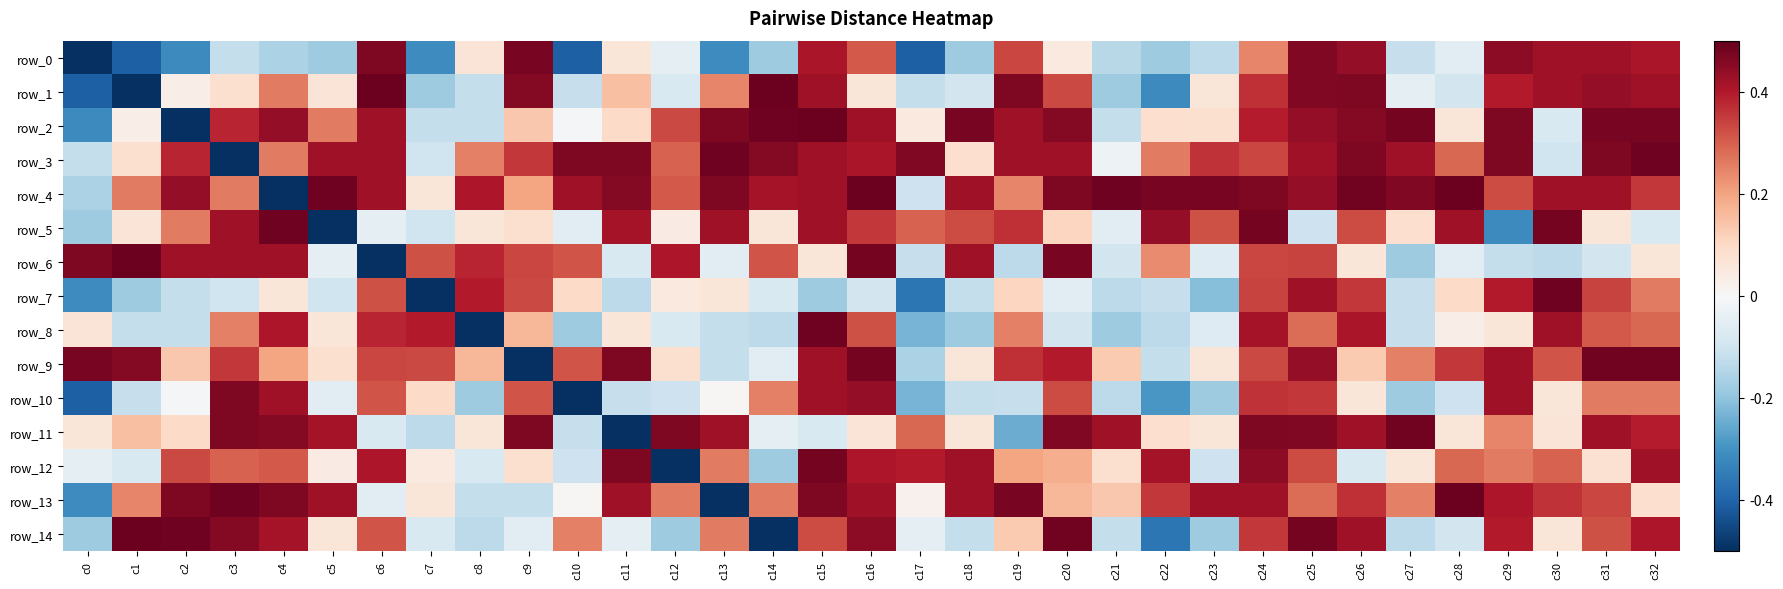

What is the approximate value of row_0 at c26?

0.4